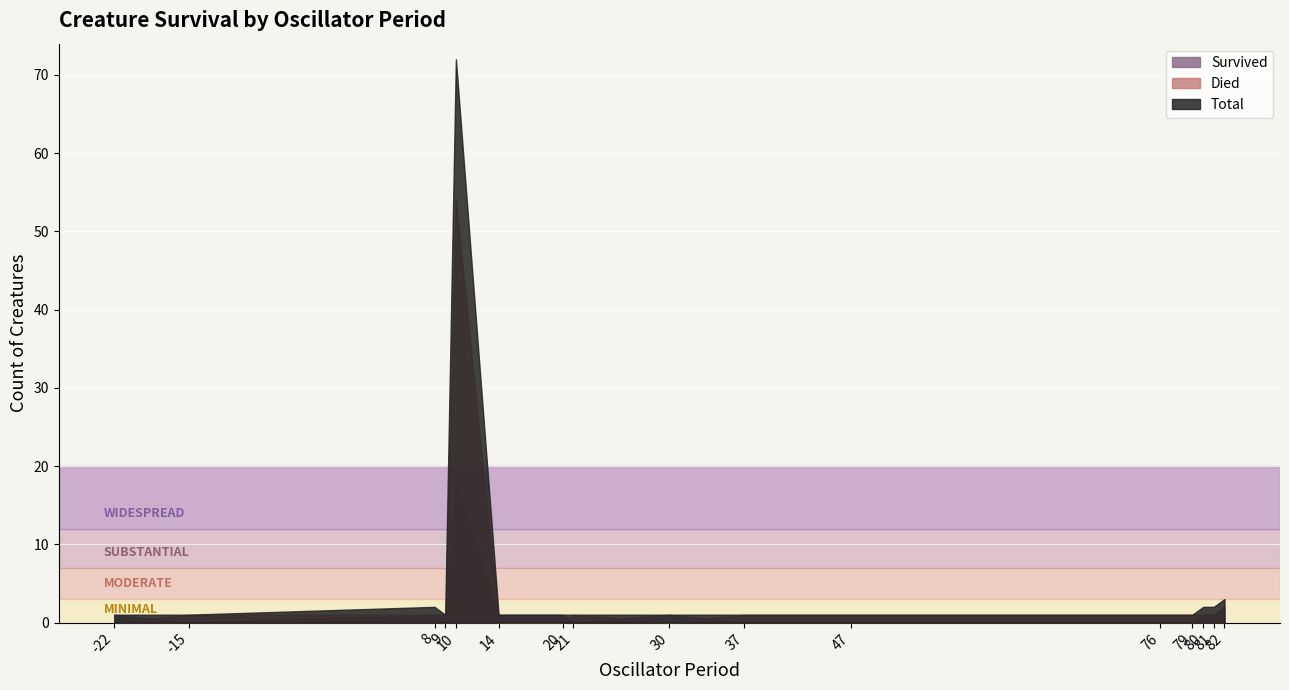

At which category does Died reach its first local peak?

9